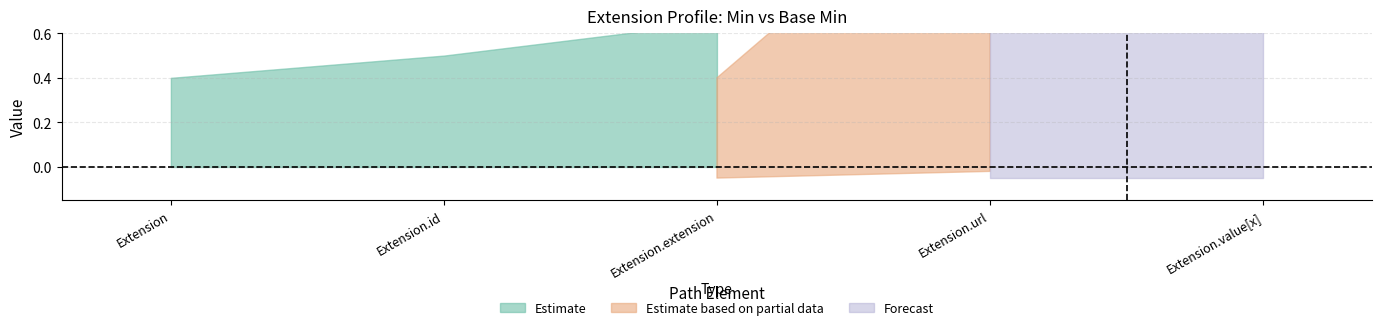

Is the value of Min at Extension.value[x] greater than the value of Base Min at Extension.url?

No